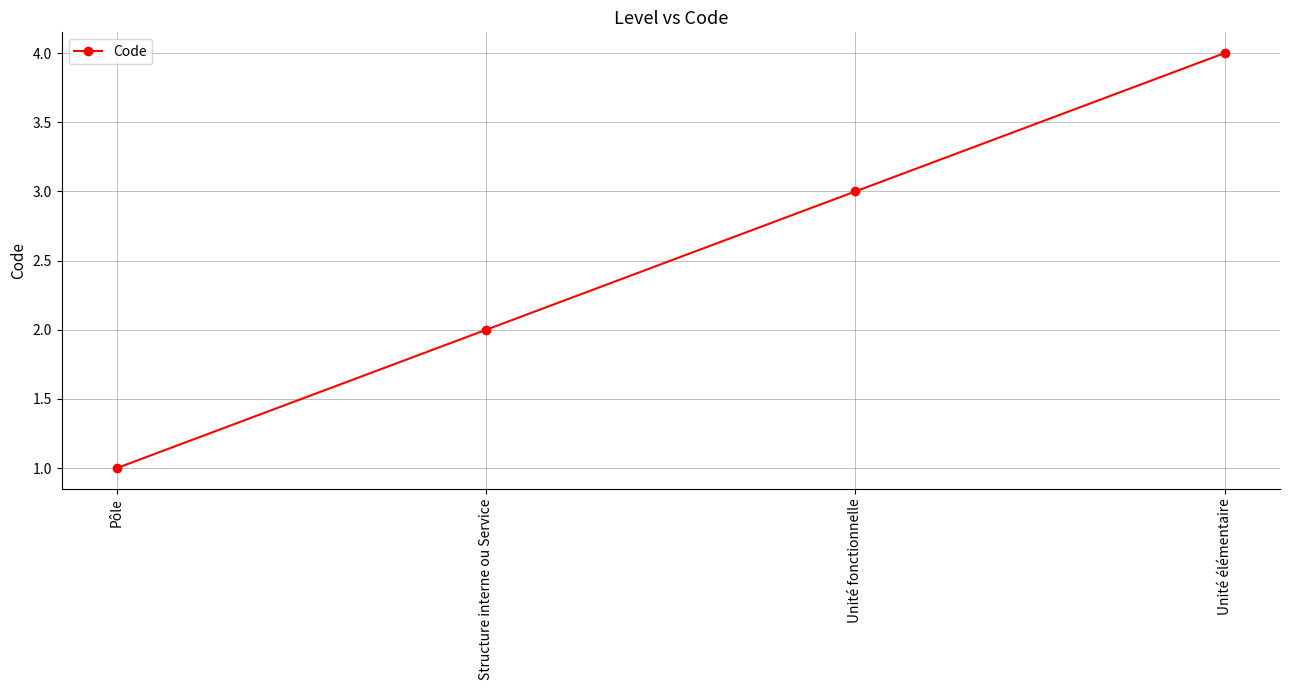

What is the difference between the values at Structure interne ou Service and Unité fonctionnelle?

1